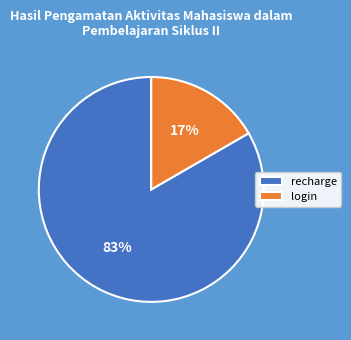

Which category has the biggest portion of the pie?

recharge